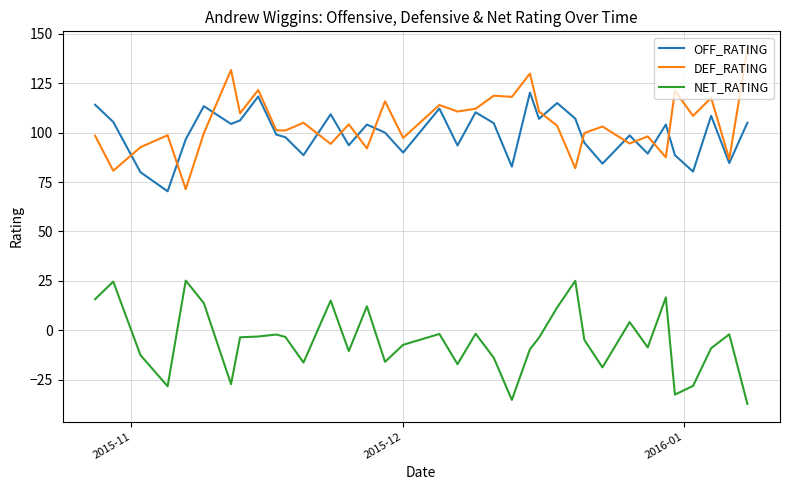

True or false: NET_RATING and OFF_RATING intersect in this chart.

False